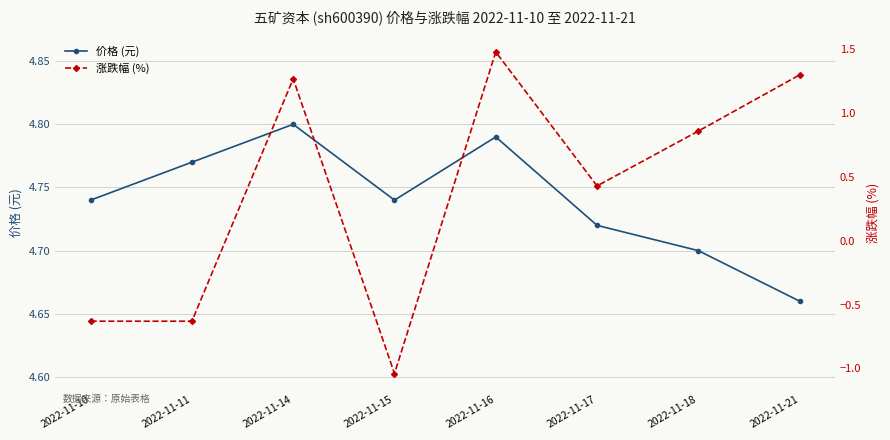

In 价格 (元), how many points are lower than both neighbors (excluding endpoints)?

1